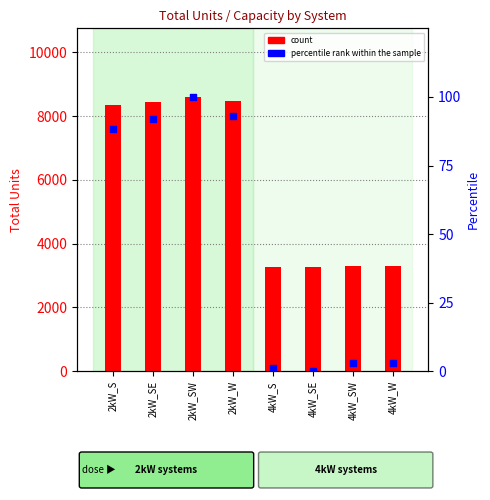

Which series has the largest Y range (max minus min)?

count